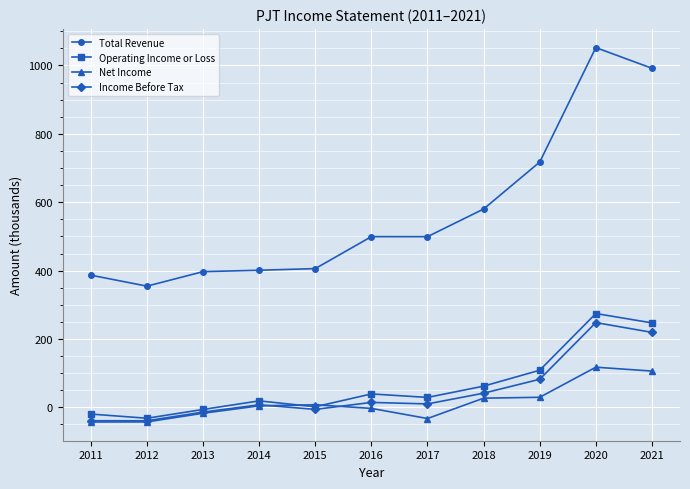

What is the total value across all series at 2019?

937.9